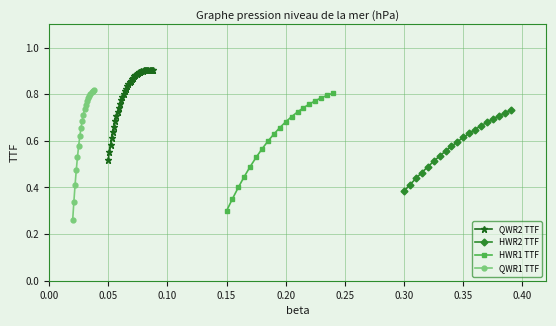

Does the chart have visible grid lines?

Yes